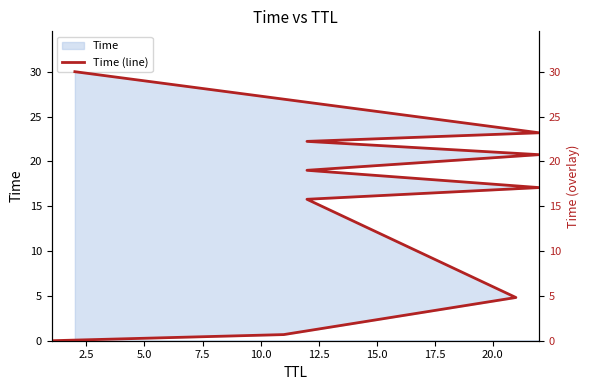

The value at 5.0 is 4.8. True or false?

True